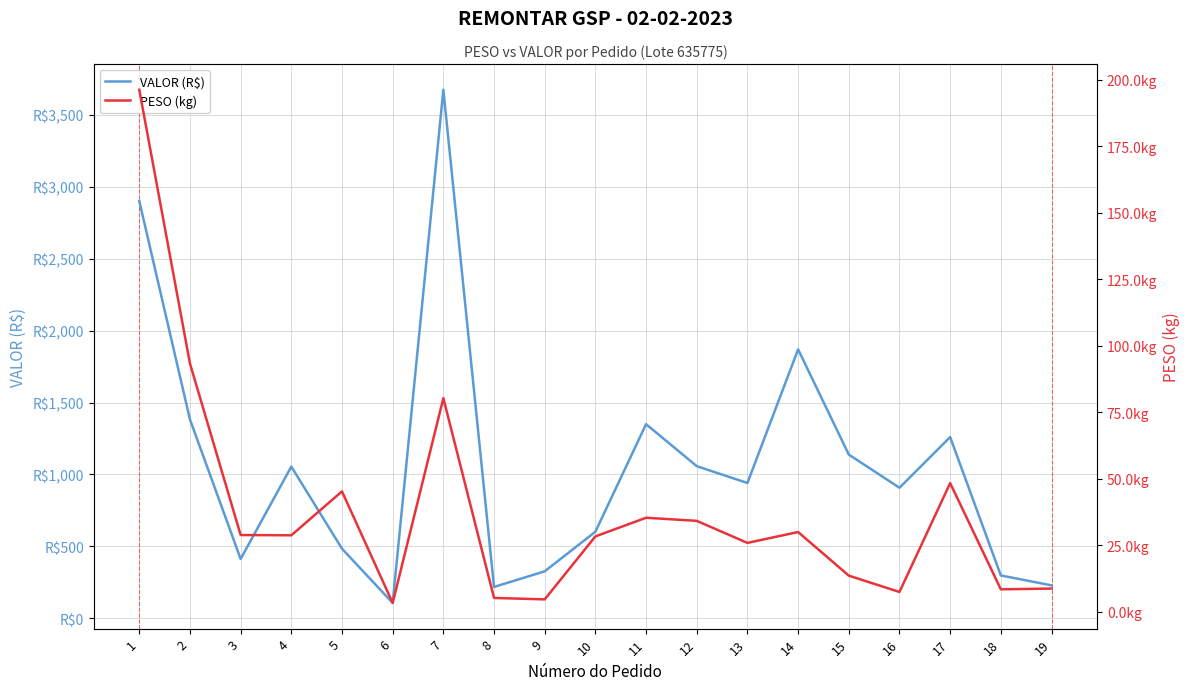

What is the lowest value of the PESO (kg) series?

3.2